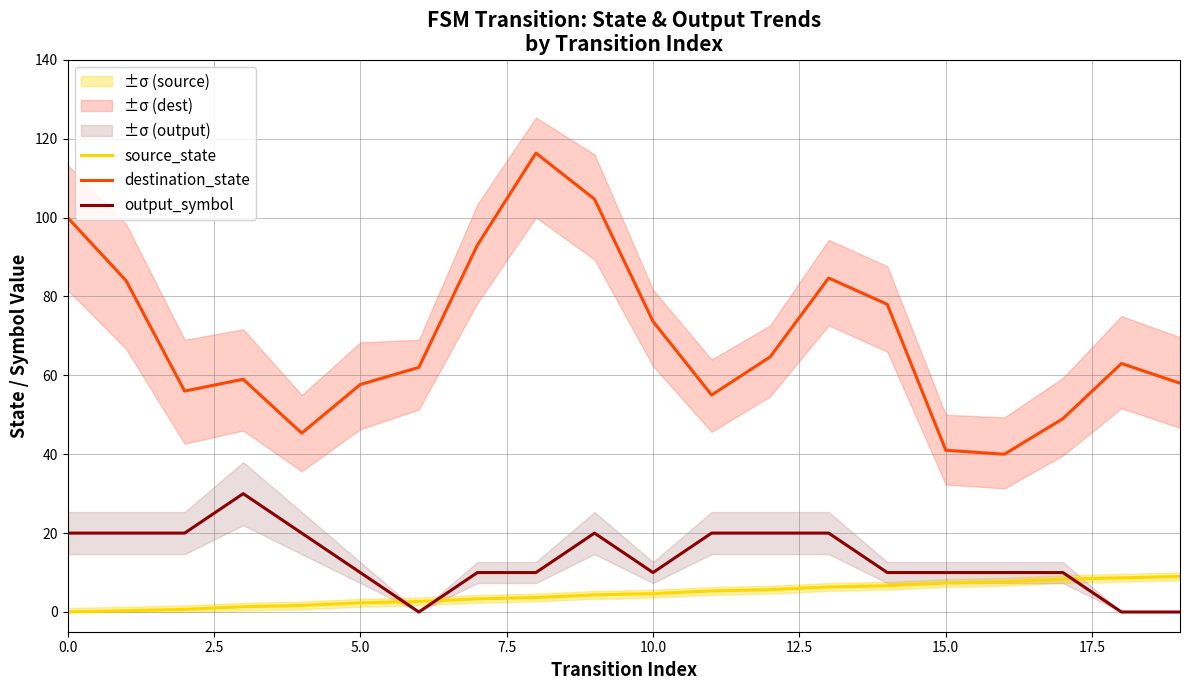

What is the label of the 11th point from the right?

9